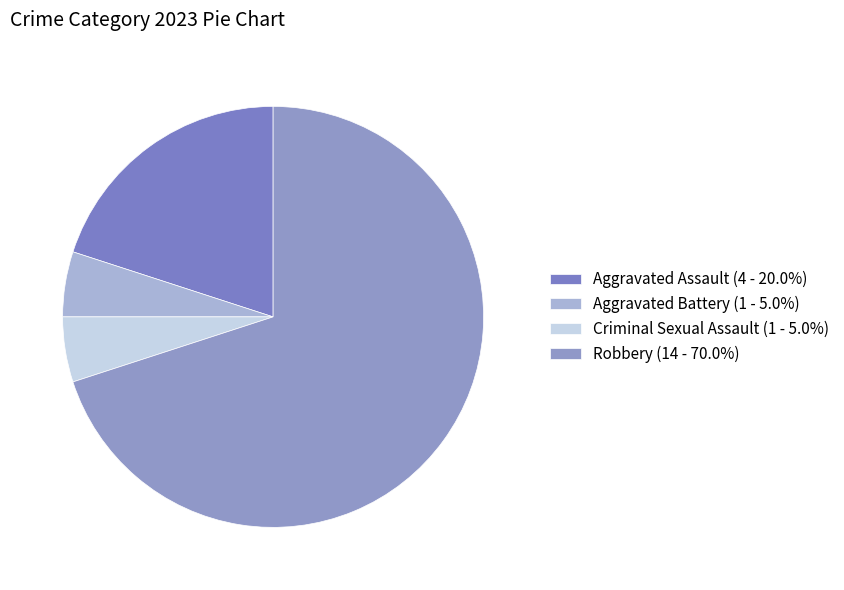

How many slices are in this pie chart?

4